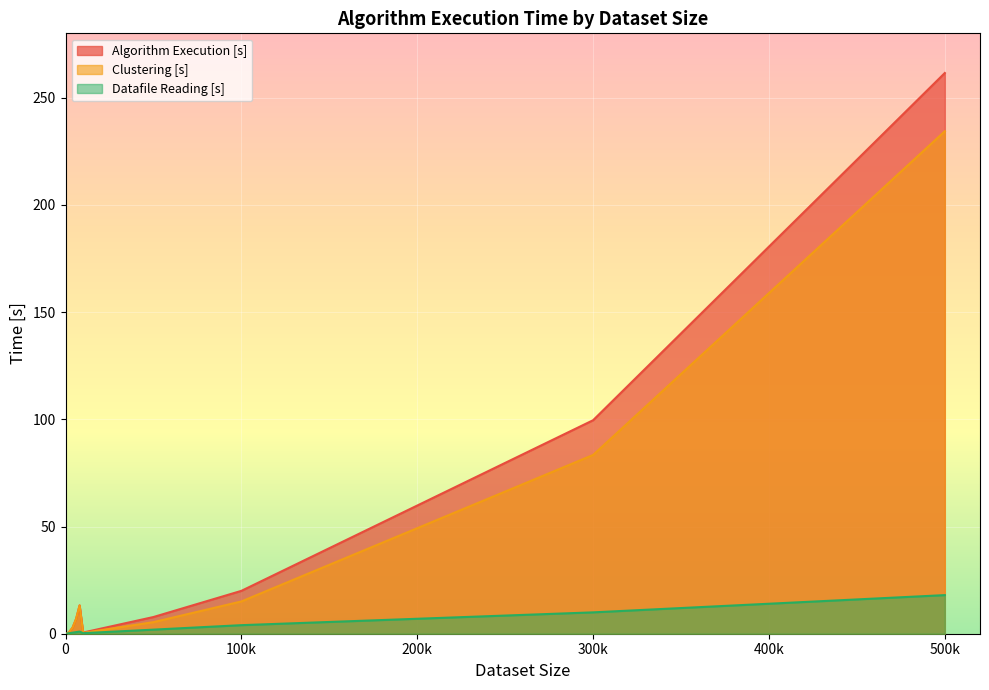

How many lines are shown in the chart?

3